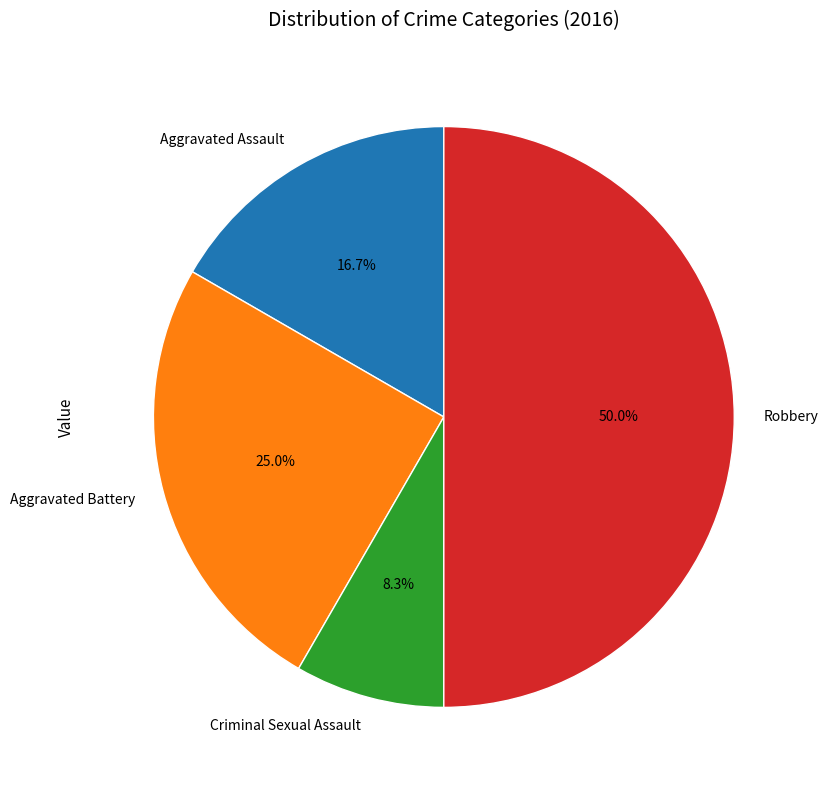

Is Criminal Sexual Assault the majority of the pie?

No